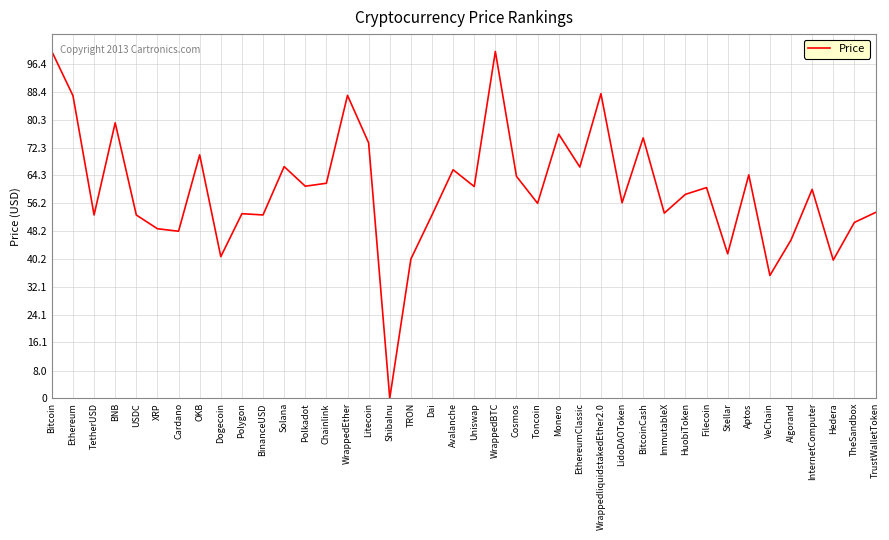

What position from the left is HuobiToken?

31